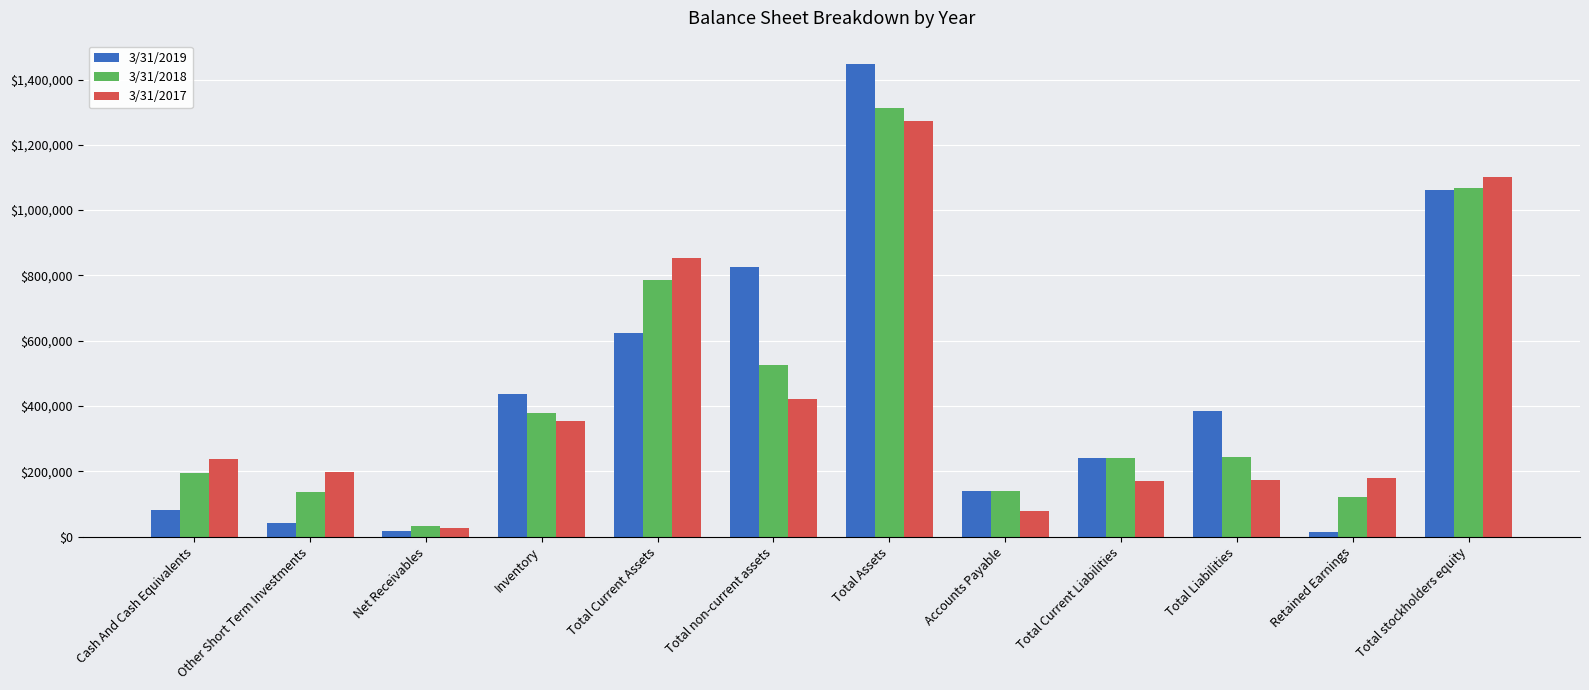

True or false: 3/31/2019 has a value of 138920 at Accounts Payable.

True